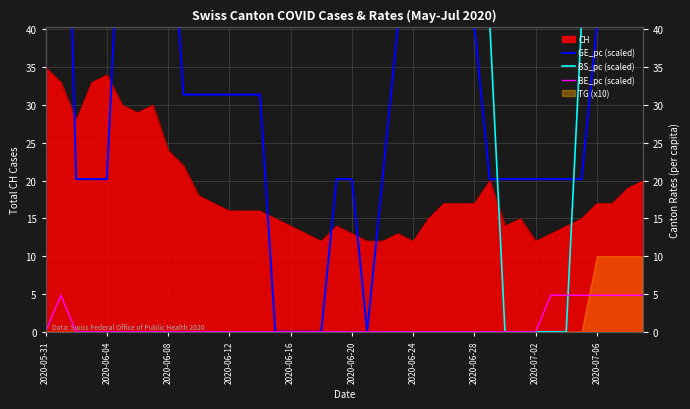

How many categories are shown in the chart?

40